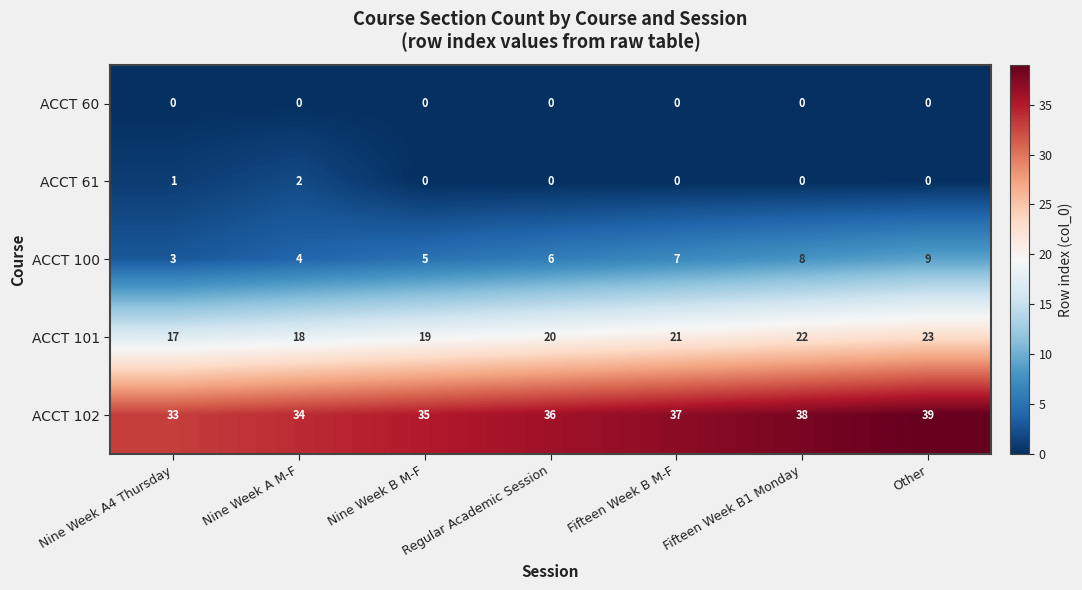

List the series in order of their peak value, highest first.

ACCT 102, ACCT 101, ACCT 100, ACCT 61, ACCT 60